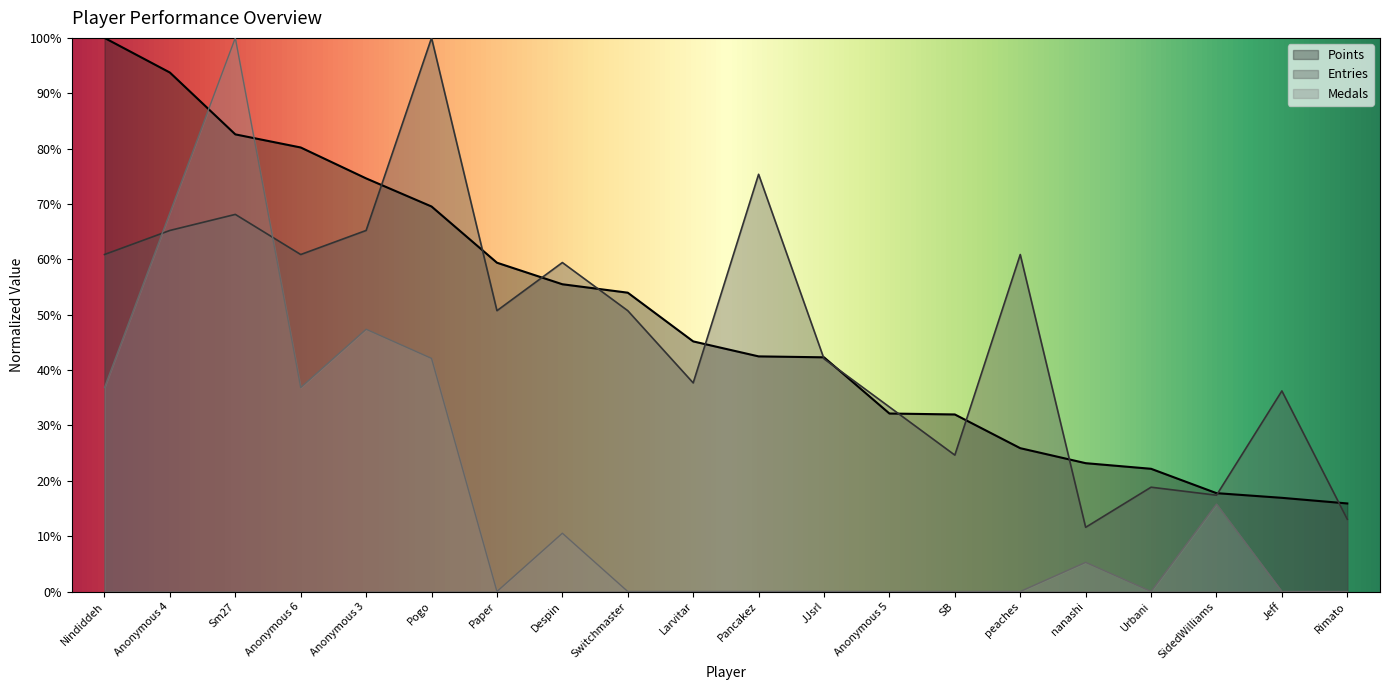

At which category does Entries reach its first local peak?

Sm27